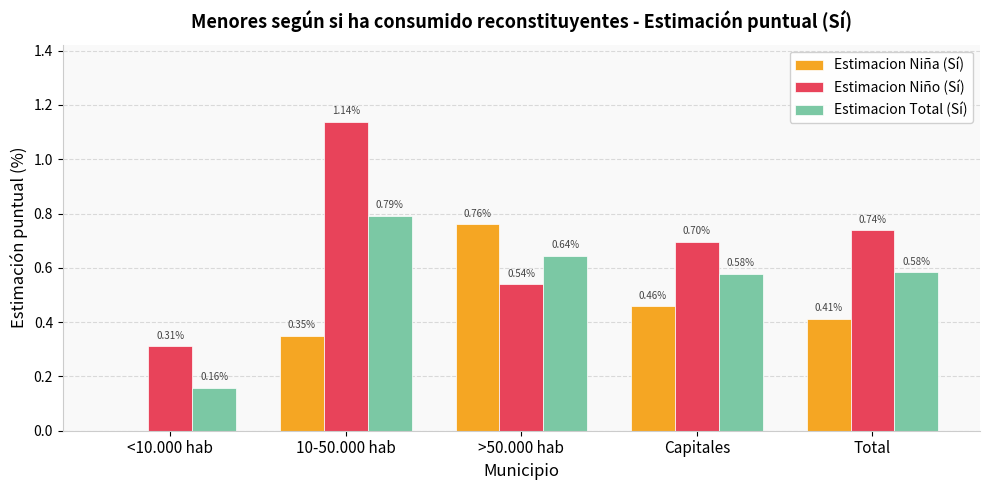

Between Capitales and Total, which series saw the biggest shift?

Estimacion Niña (Sí)